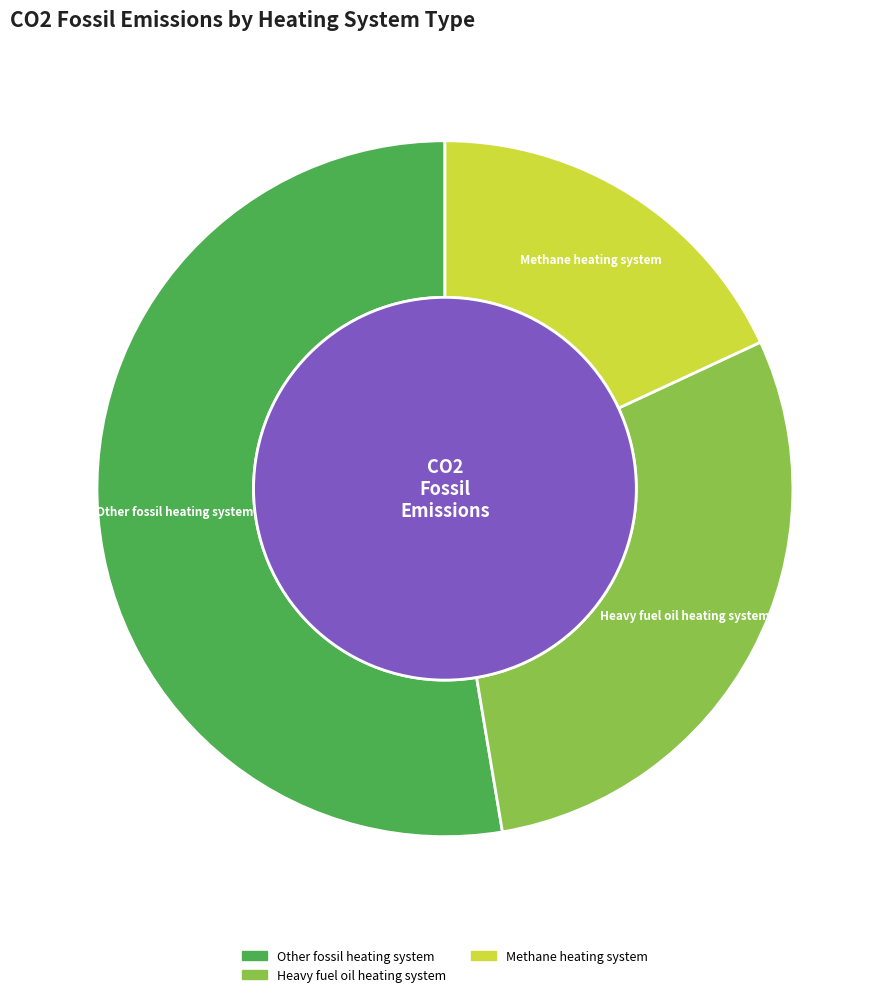

Is there any slice that represents more than half of the pie?

Yes